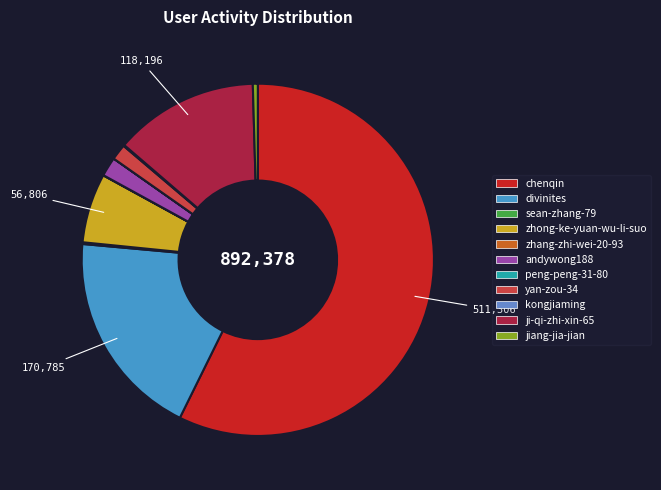

The andywong188 slice represents 17% of the pie. True or false?

False